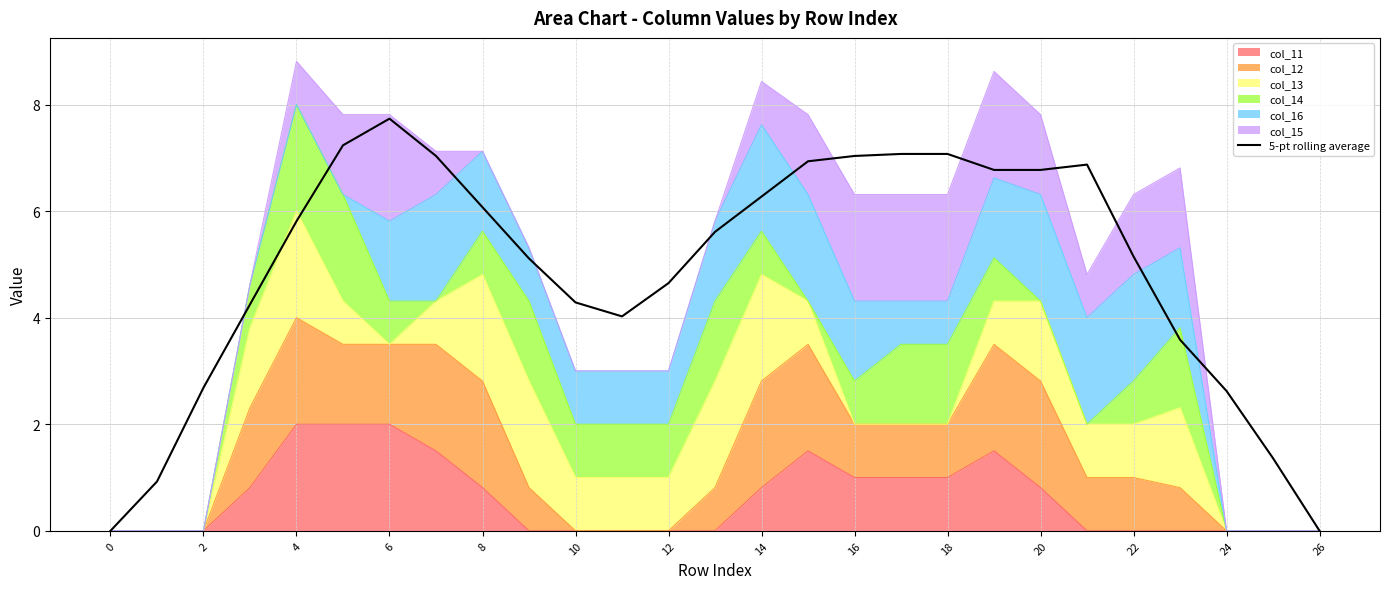

What is the greatest value displayed?

7.7